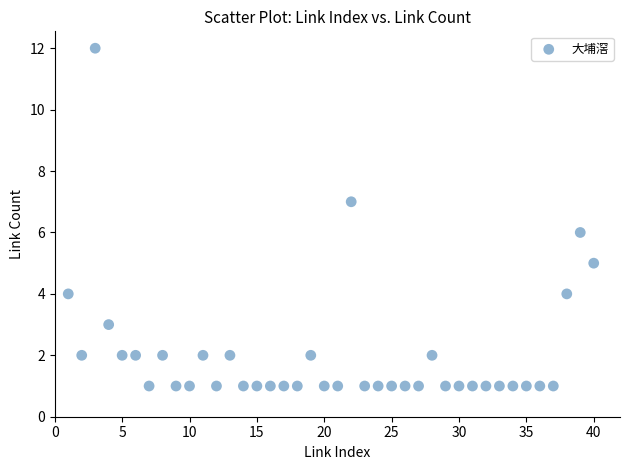

What is the range of Y values (max minus min)?

11